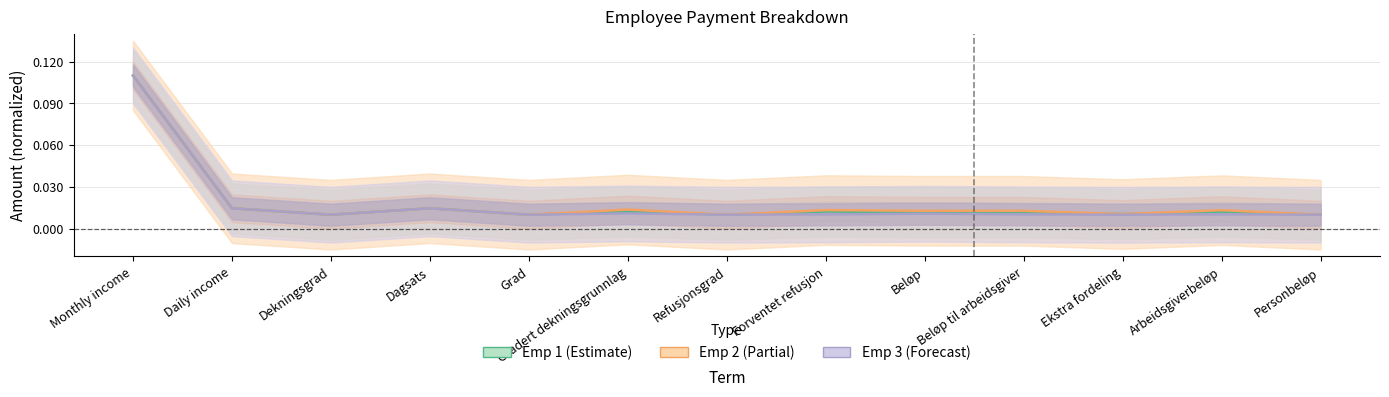

True or false: Emp 1 and Emp 2 cross at least once.

False